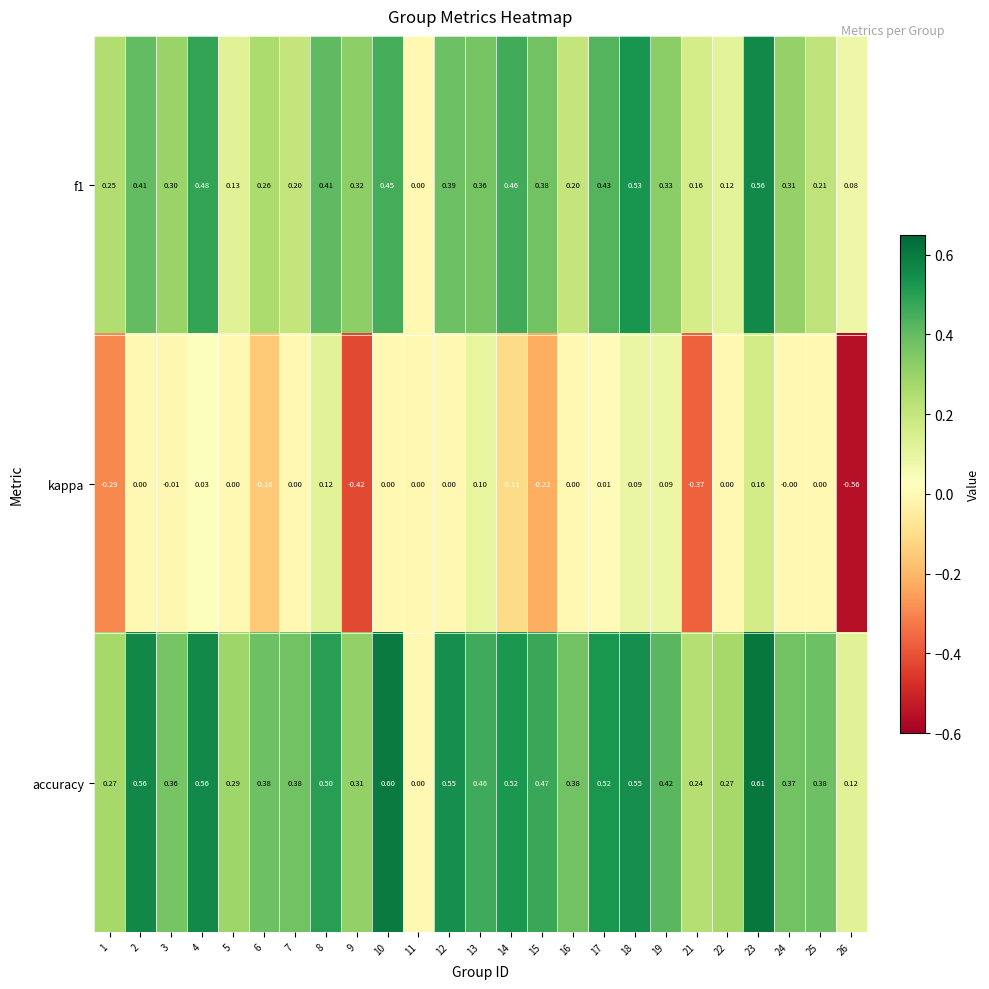

Is the value of f1 at 10 greater than the value of kappa at 3?

Yes